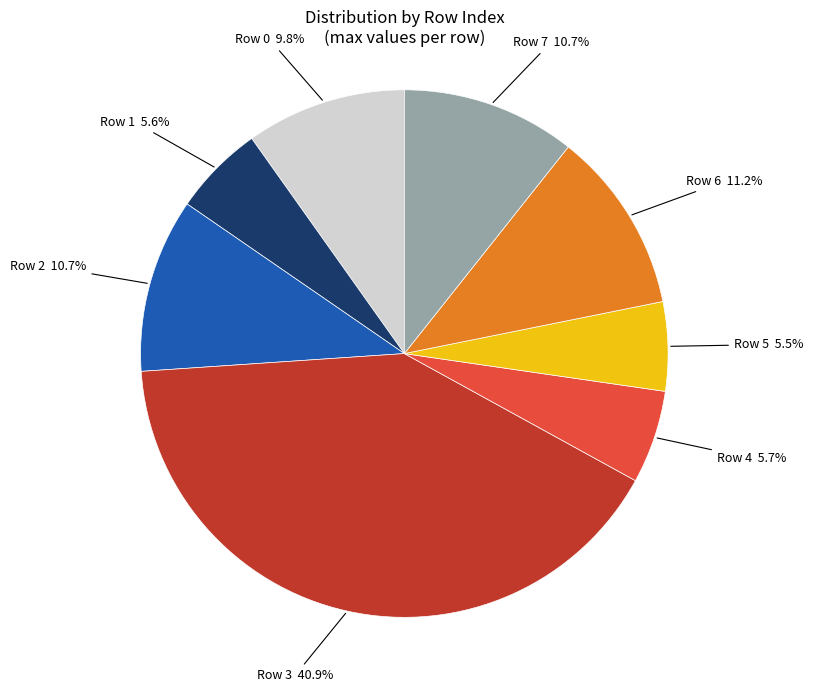

Is there any slice that represents more than half of the pie?

No